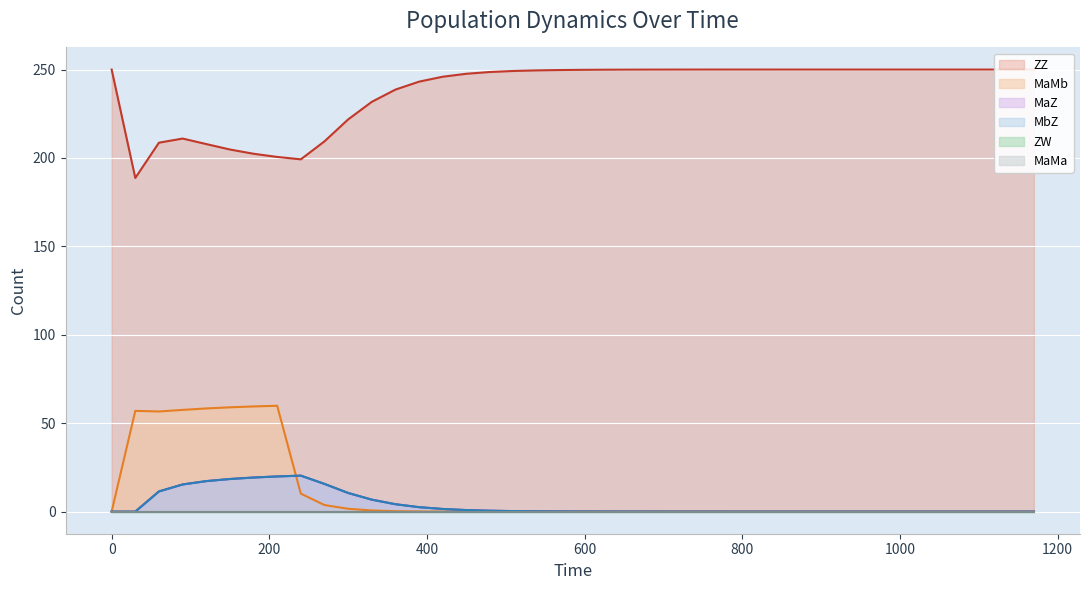

At how many categories does at least one series exceed 224?

30